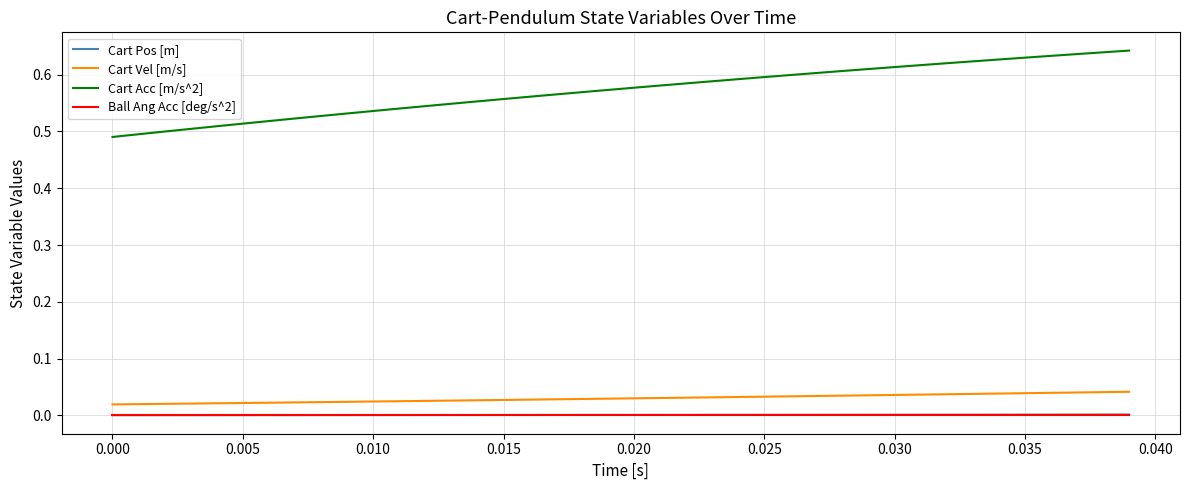

Which series has the largest range (max minus min)?

Cart Acc [m/s^2]